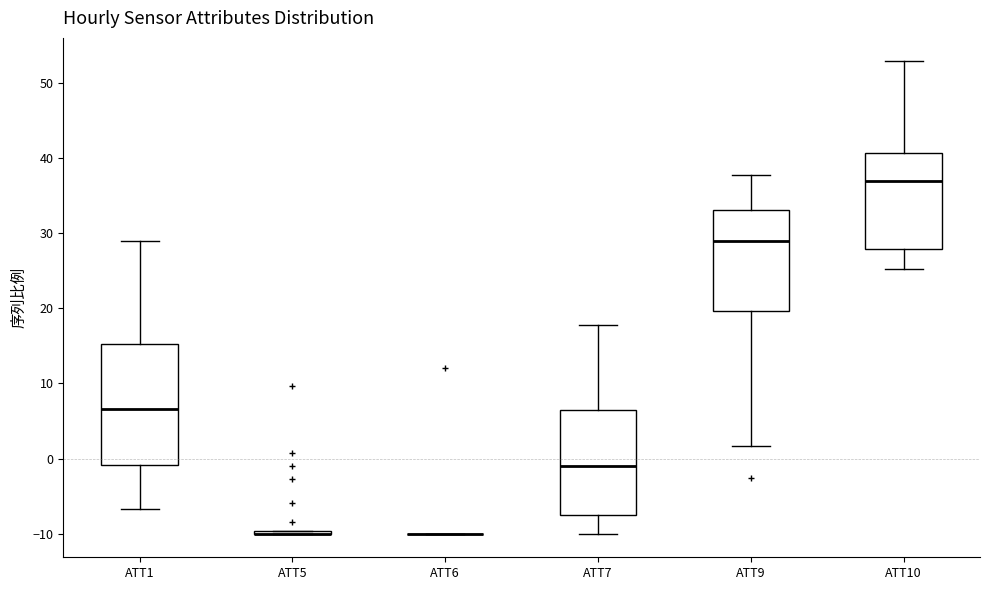

Reading left to right, read every box against the y-axis: the position of its median line, the range the box covers, and the ends of its whiskers. The values are not printed on the chart, so give them approximately, as read against the axis.

ATT1: median 7, box -1 to 15, whiskers -7 to 29
ATT5: box collapsed to a line at -10, whiskers -10 to -10
ATT6: box collapsed to a line at -10, whiskers -10 to -10
ATT7: median -1, box -8 to 6, whiskers -10 to 18
ATT9: median 29, box 20 to 33, whiskers 2 to 38
ATT10: median 37, box 28 to 41, whiskers 25 to 53